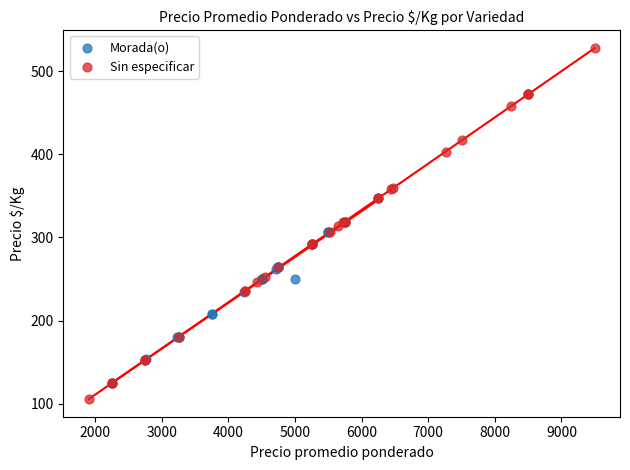

What are all the series names shown in the legend?

Morada(o), Sin especificar